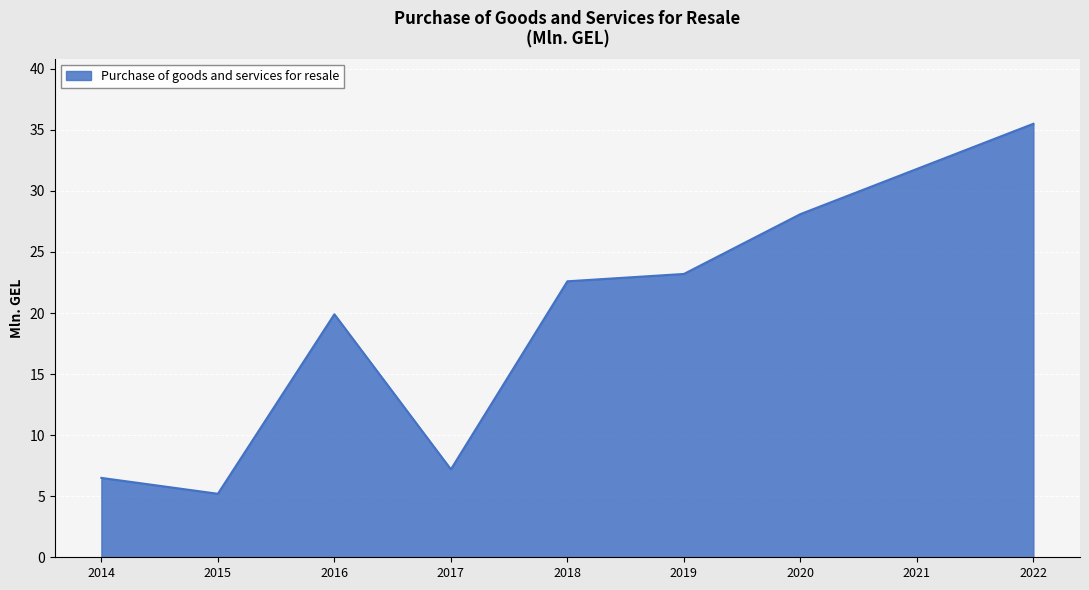

The value at 2021 is 31.8. True or false?

True